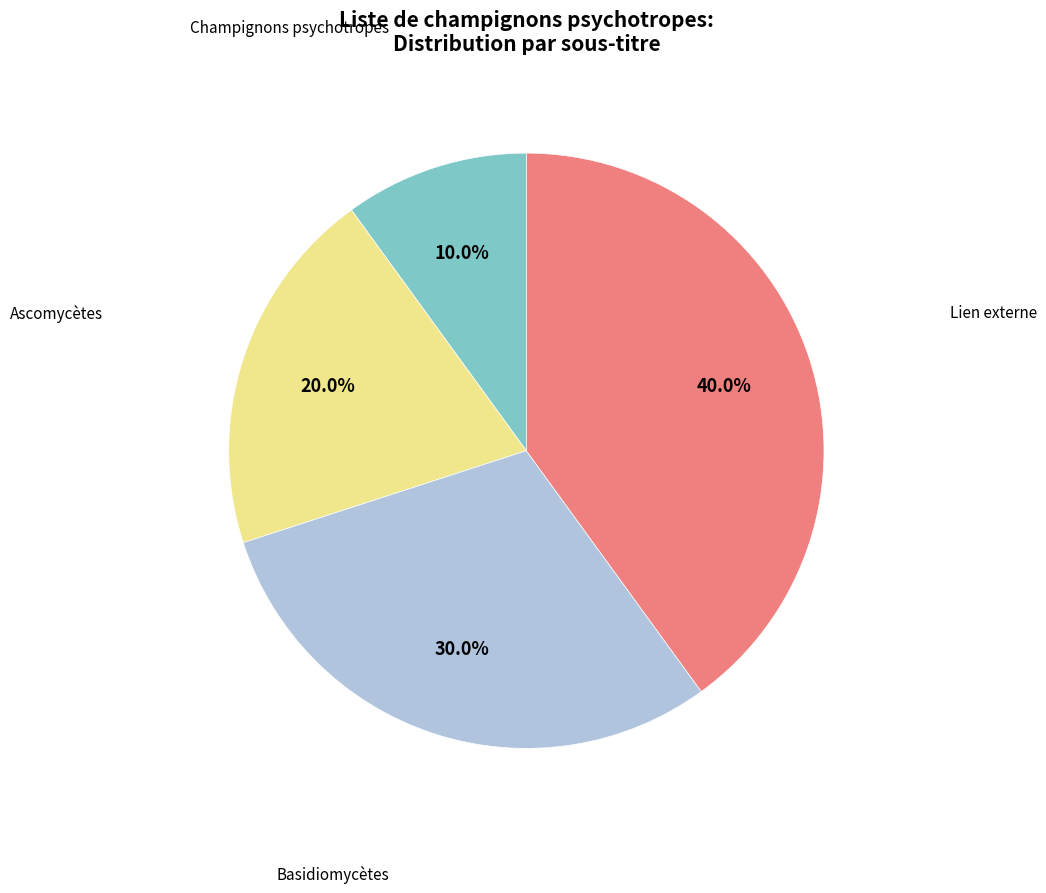

Is there any slice that represents more than half of the pie?

No